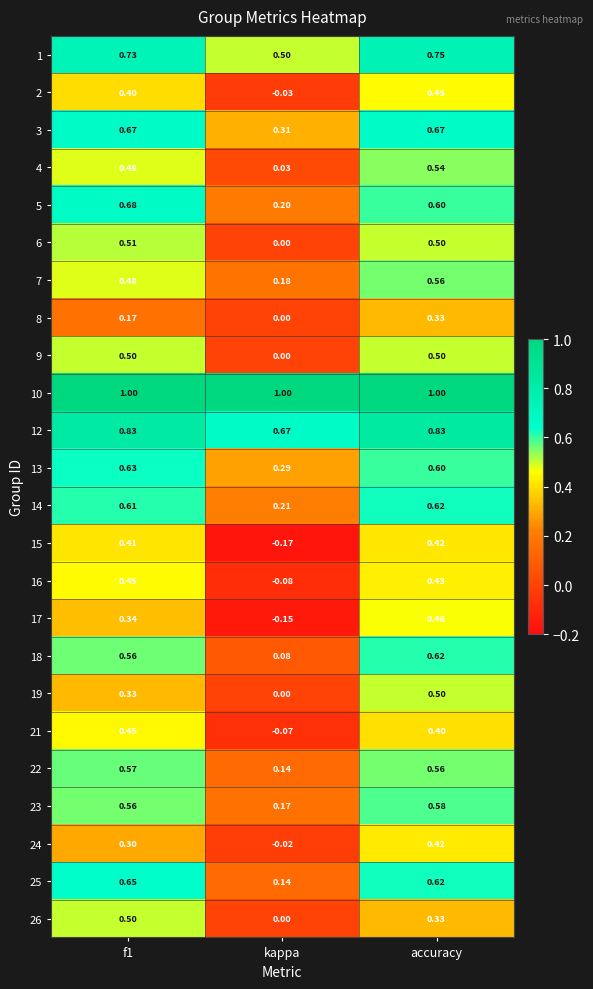

At which category does the chart reach its minimum across all series?

kappa